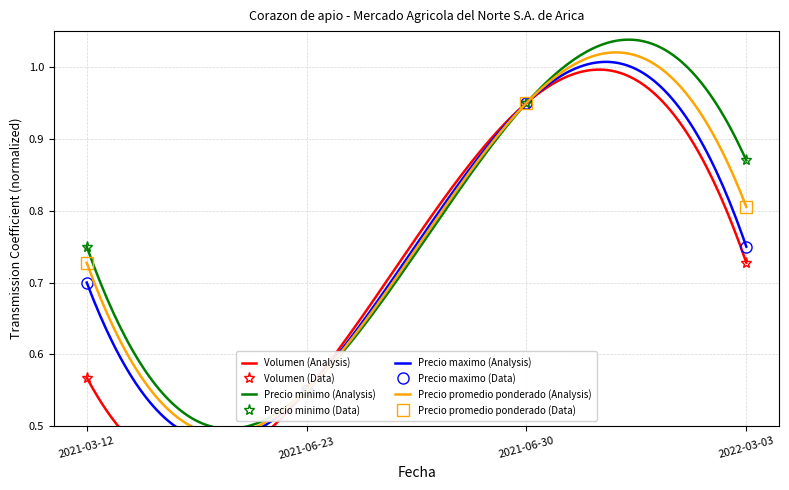

What is the total value across all series at 2021-06-23?

2.2